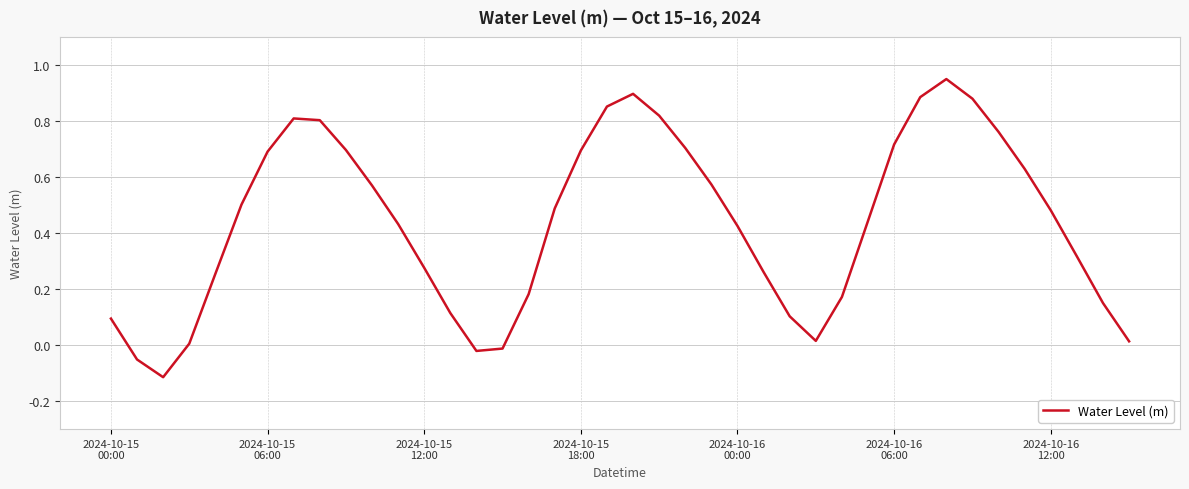

Does the chart have visible grid lines?

Yes